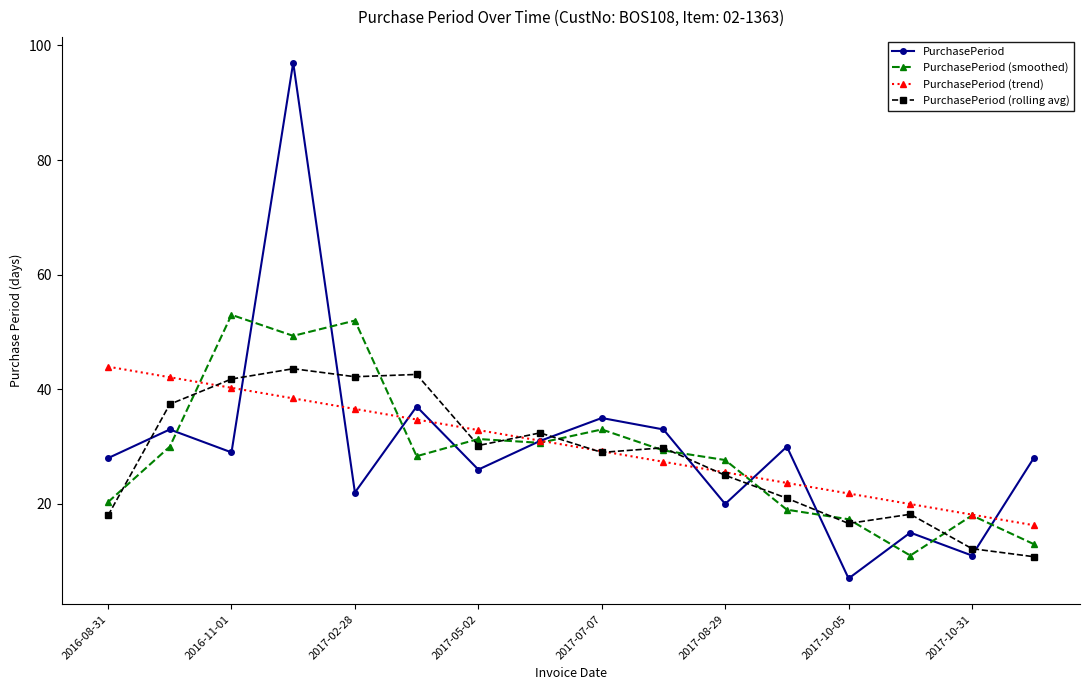

Which series has the widest spread of values?

PurchasePeriod